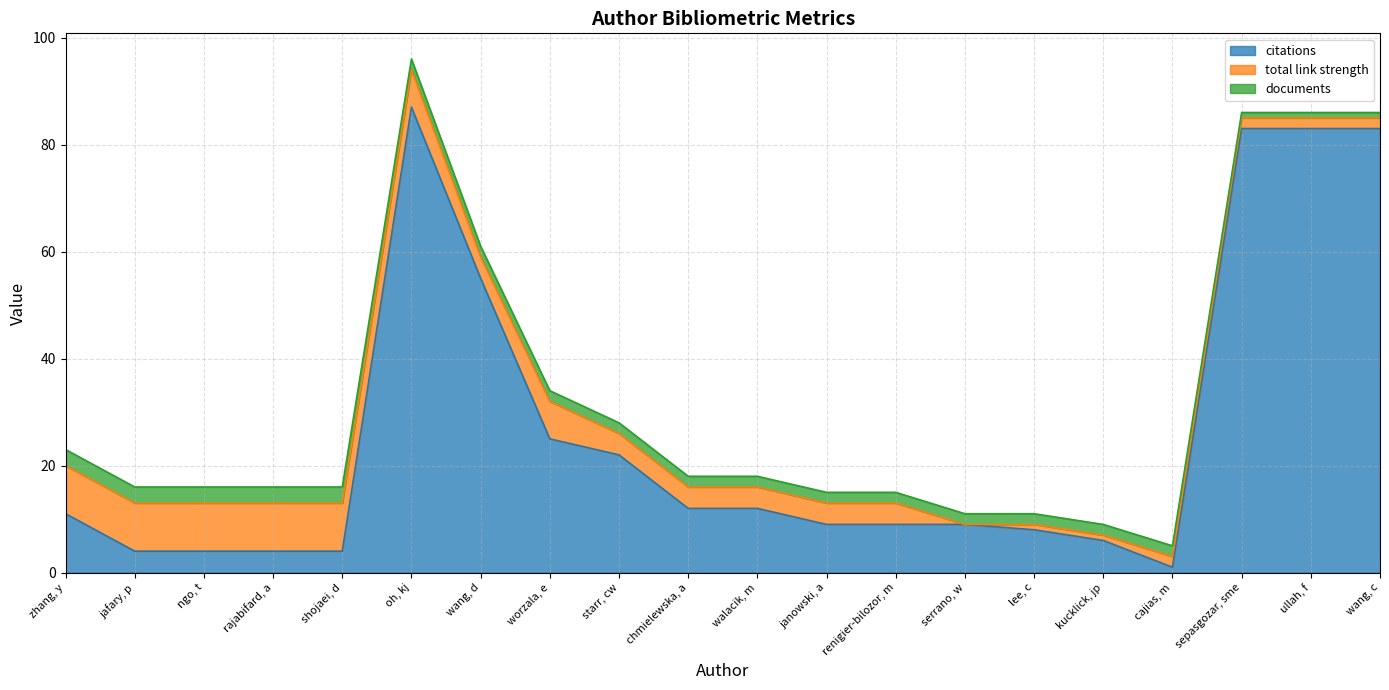

How many lines are shown in the chart?

3